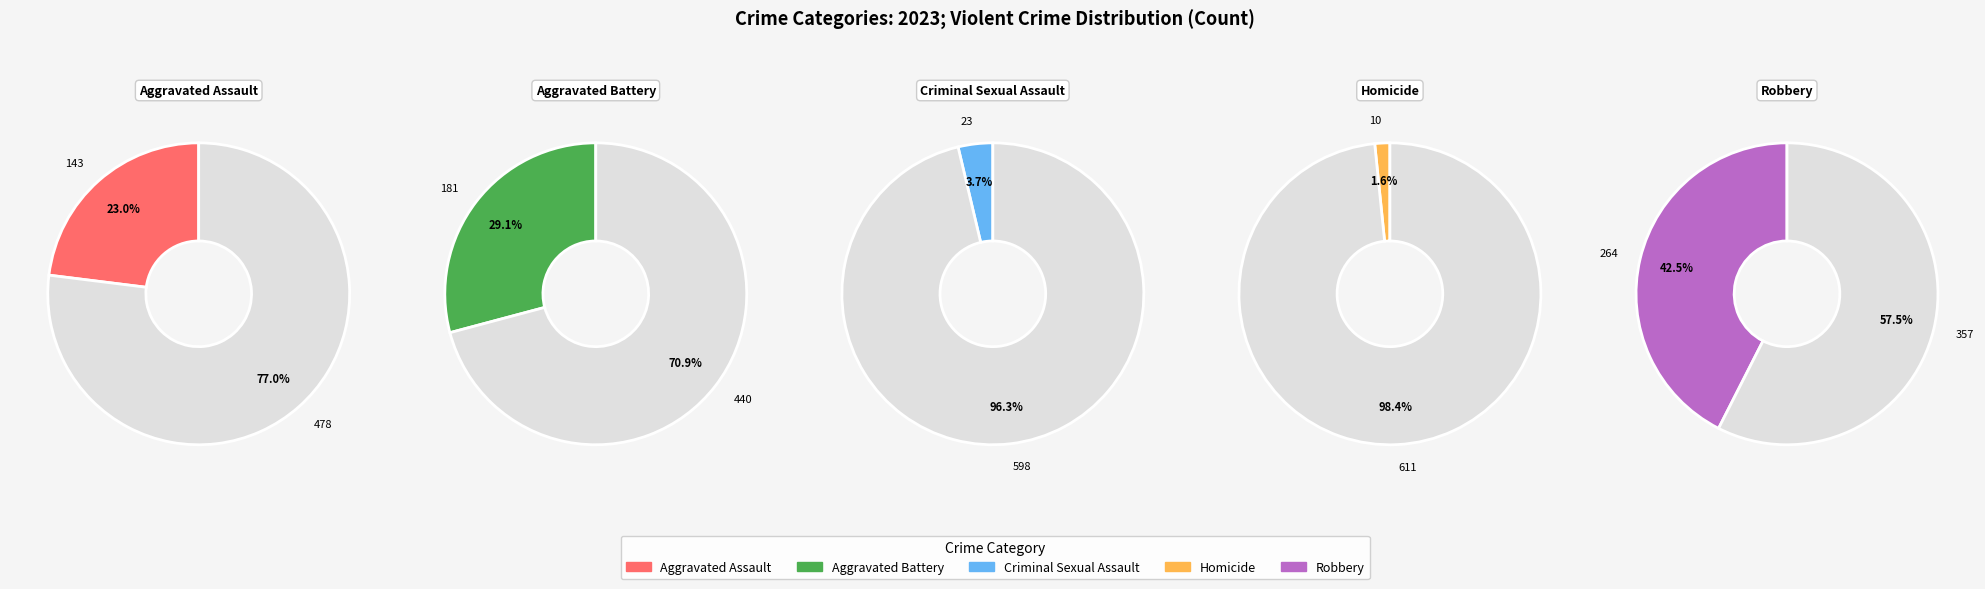

To the nearest percent, what portion does Aggravated Battery represent?

29%